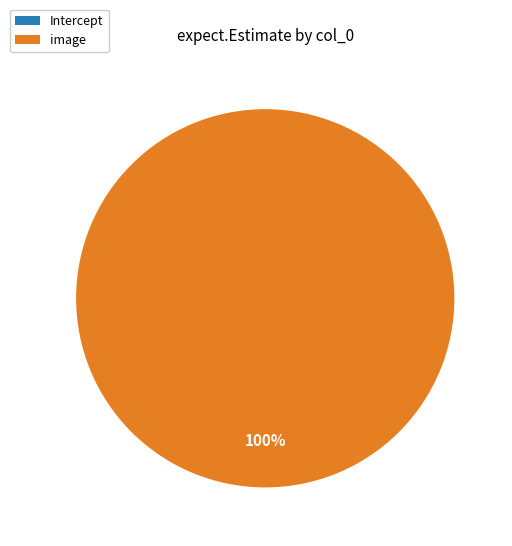

Does Intercept represent more than half of the total?

No